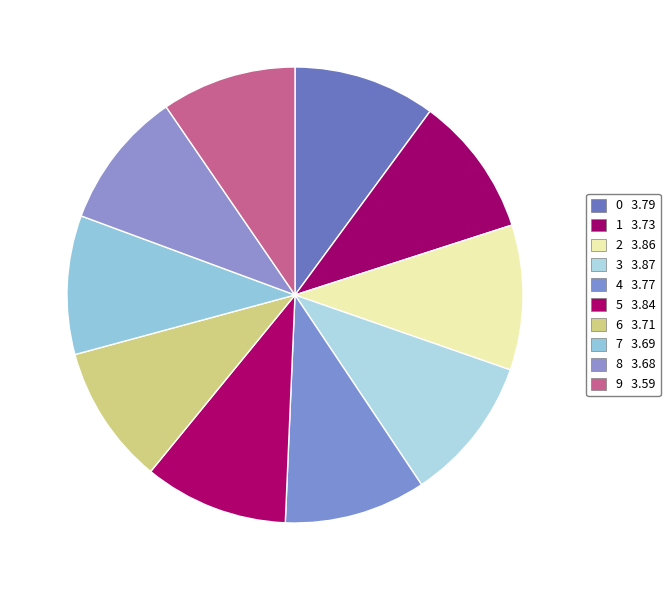

Count the number of slices in the pie.

10